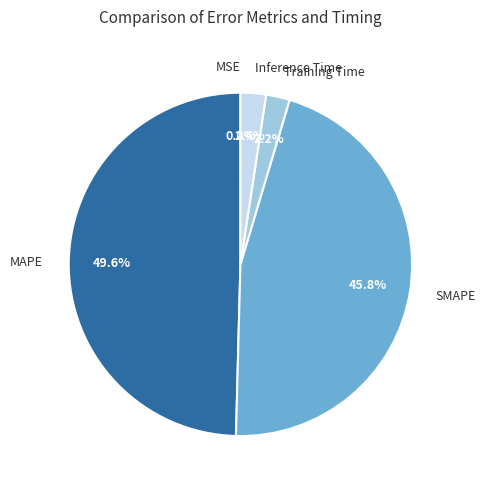

What percentage do Training Time and SMAPE together represent?

48.0%